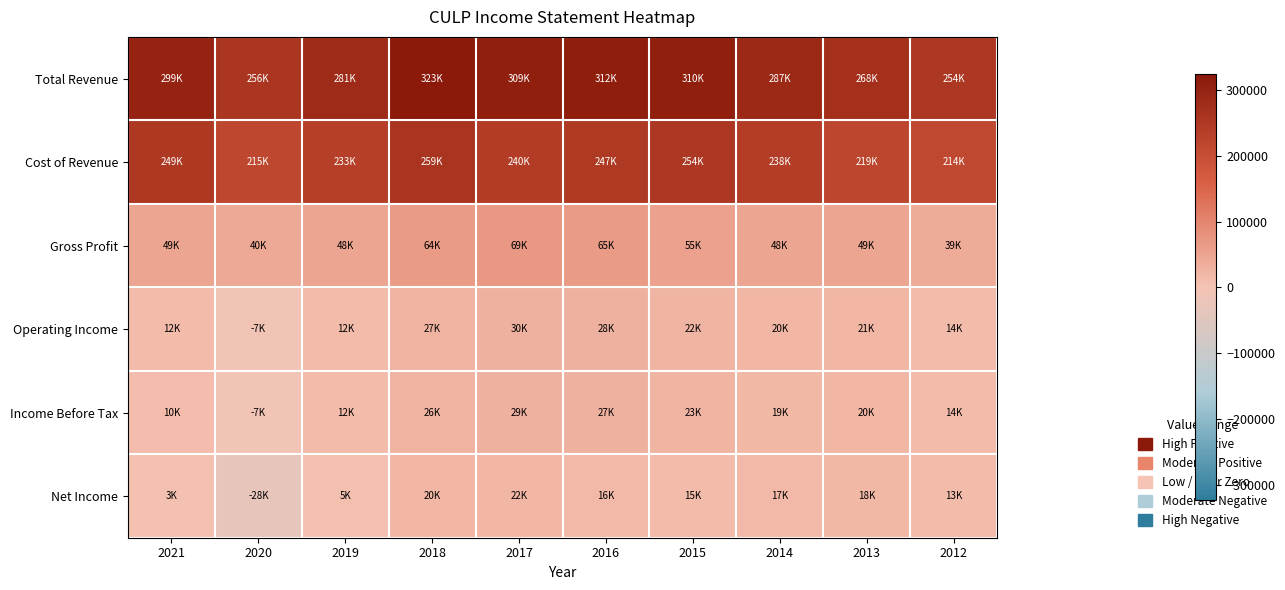

Count the number of categories in the chart.

10